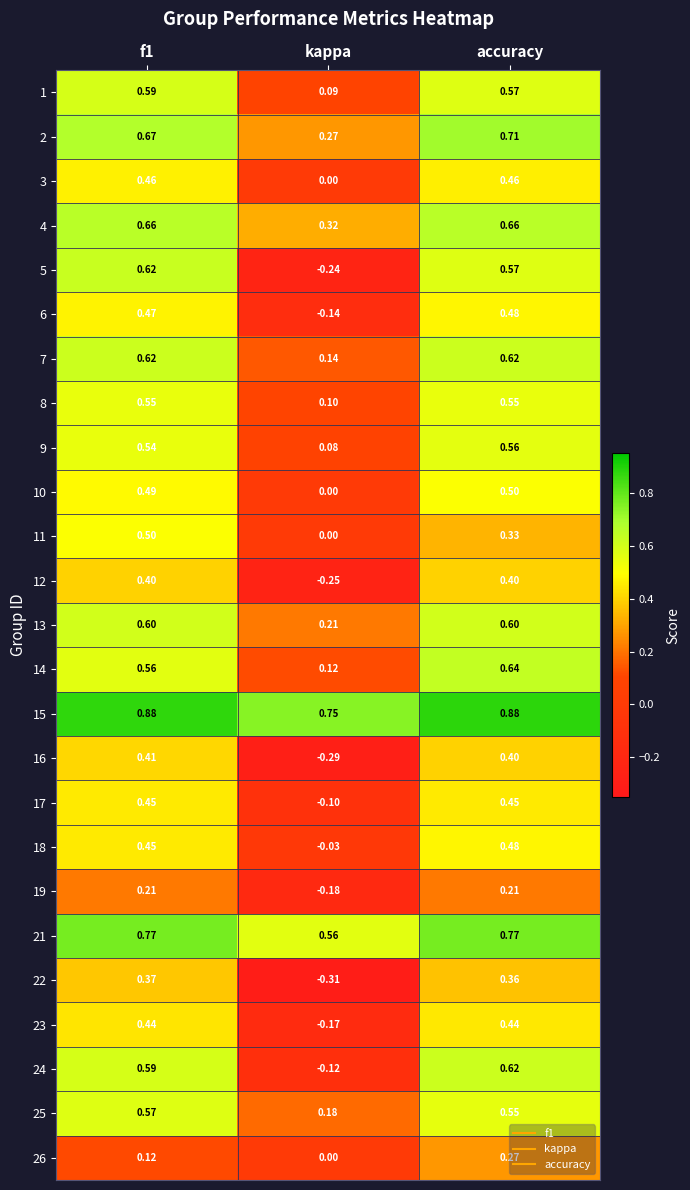

Which series has the largest range (max minus min)?

5